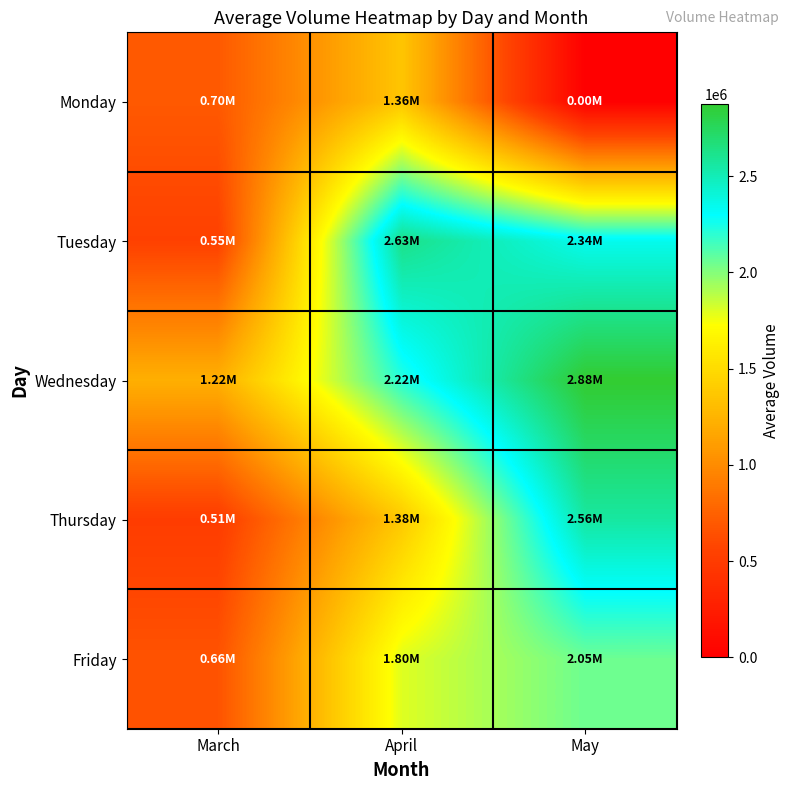

How many series are shown in this chart?

5